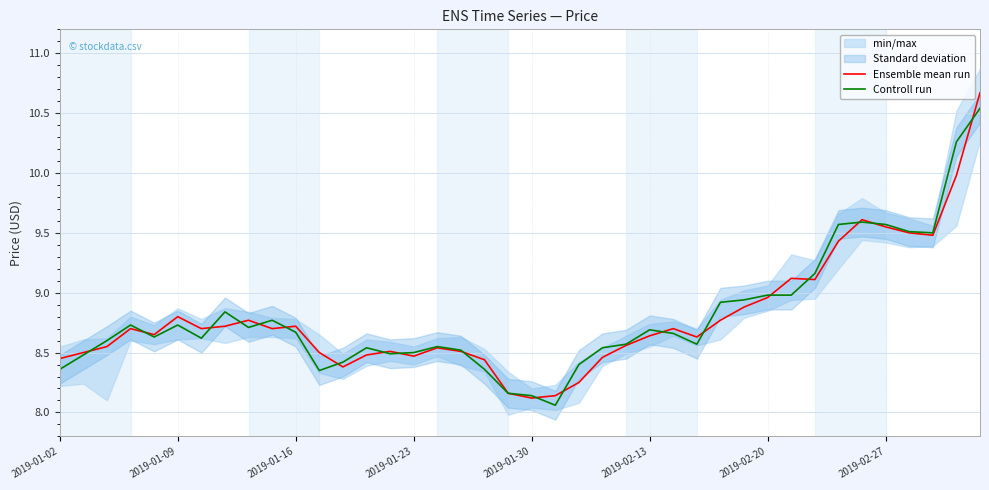

Which series has the widest spread of values?

Ensemble mean run